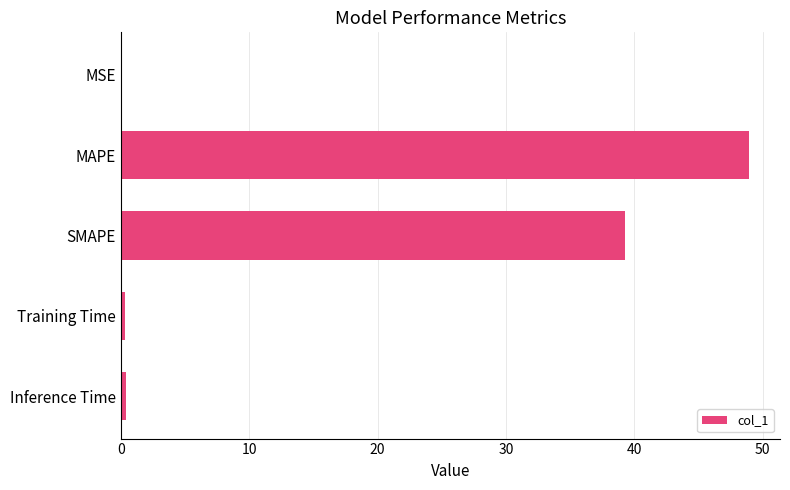

What is the sum of all values?

88.9